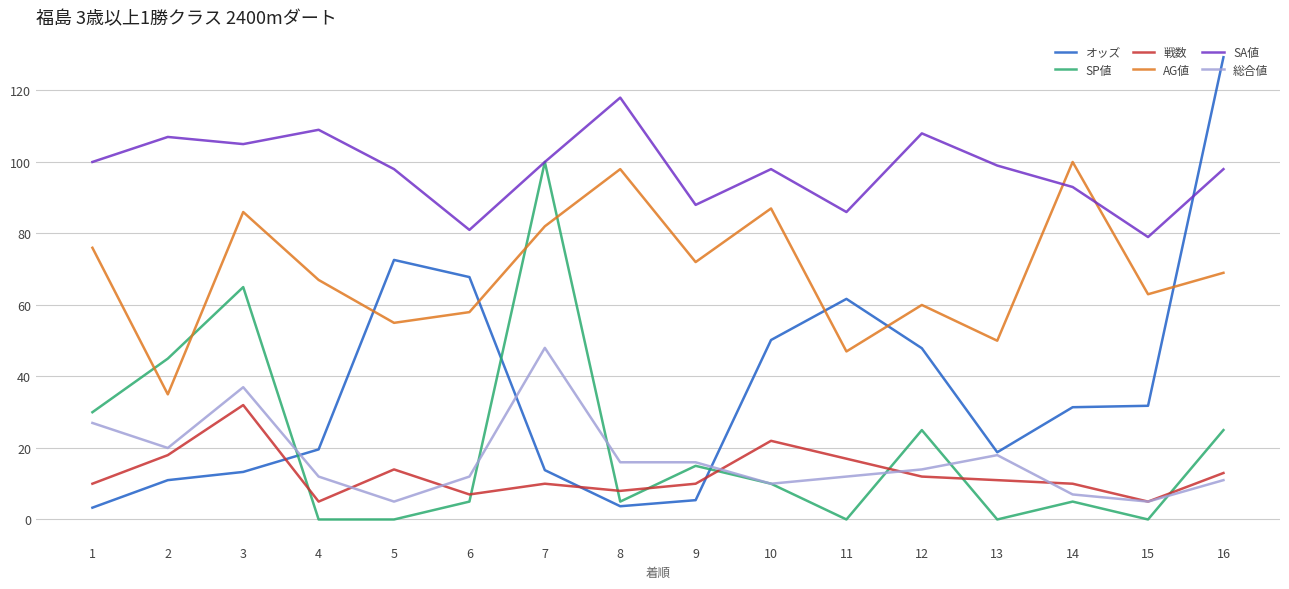

The SP値 series shows 30.6 at 4. True or false?

False